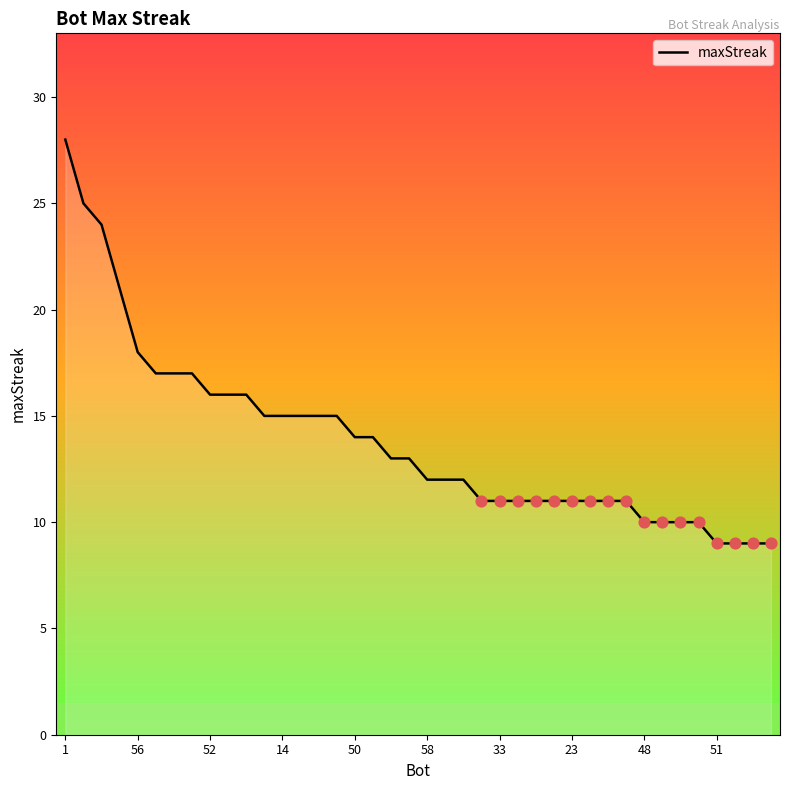

What is the smallest value displayed?

9